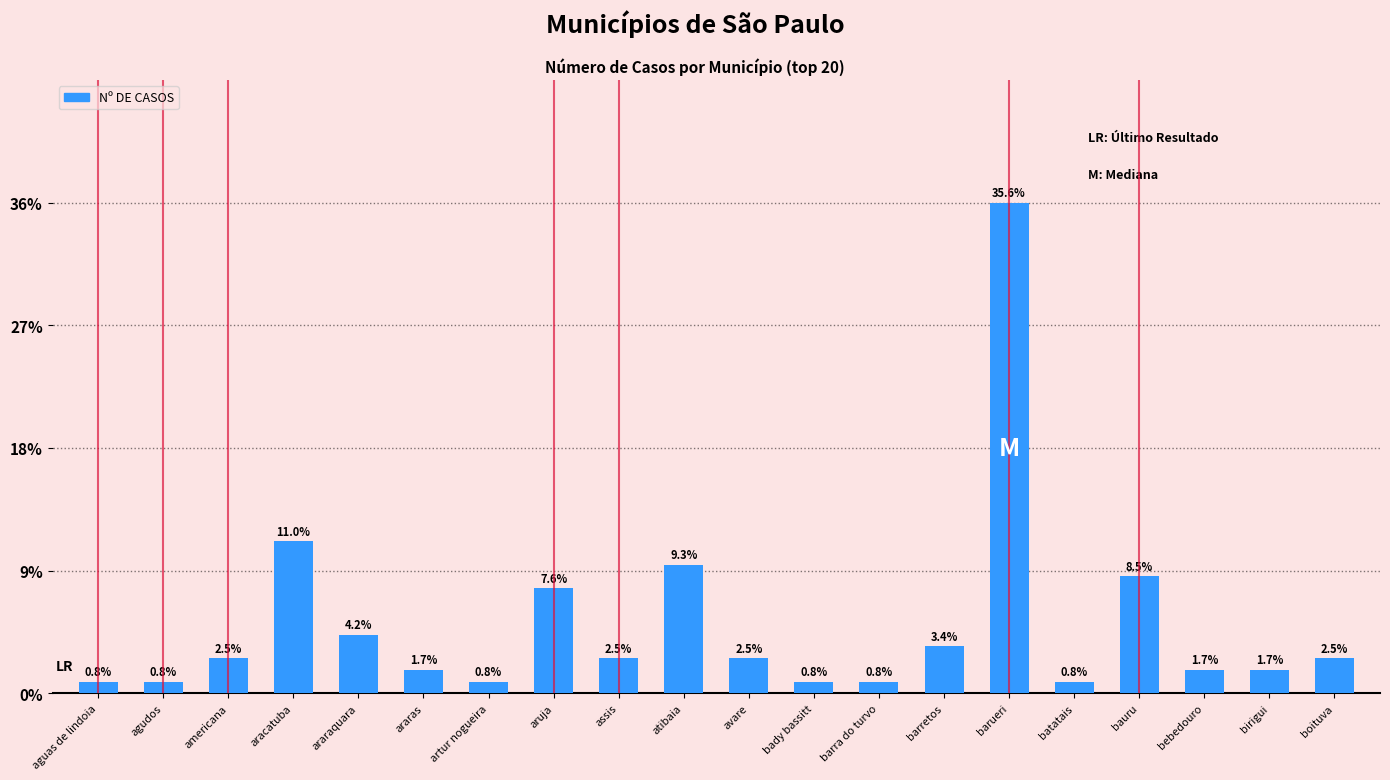

At which label is the value closest to 21?

aracatuba